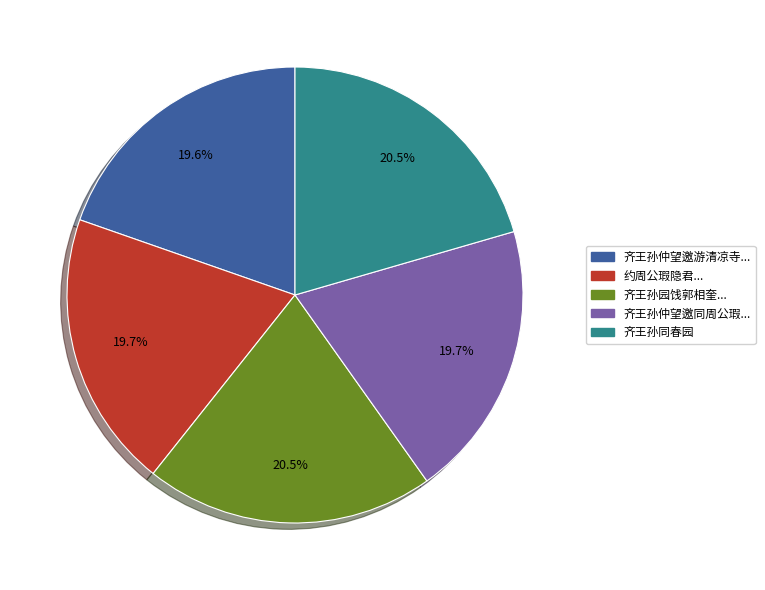

What percentage is NOT represented by 齐王孙园饯郭相奎...?

79.5%